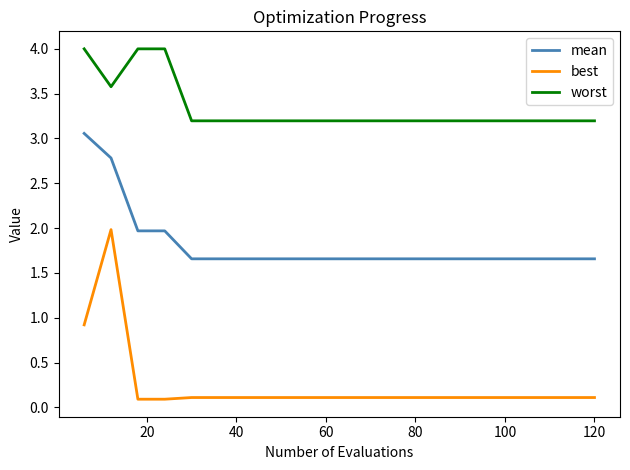

True or false: best and worst cross at least once.

False